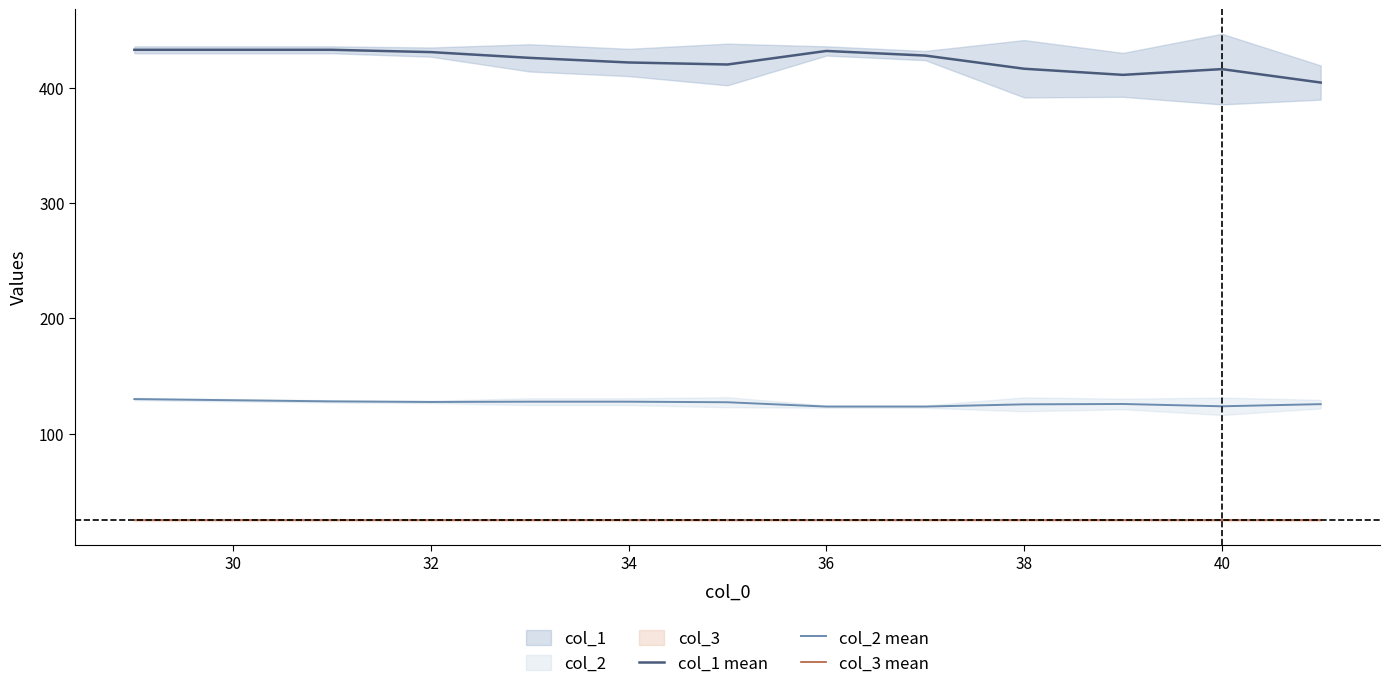

What is the maximum value shown in the chart?

433.0